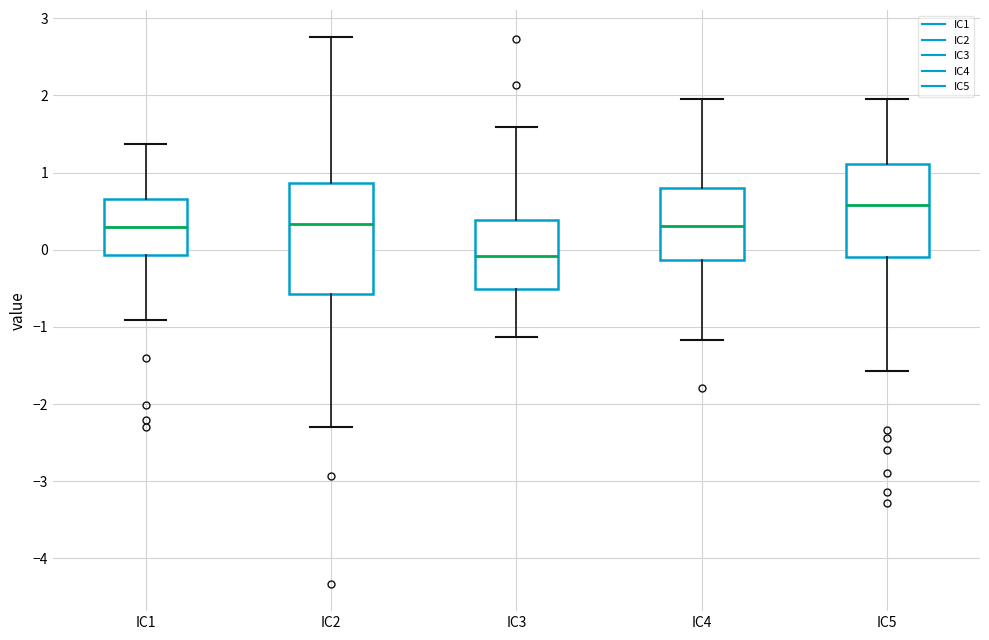

Reading left to right, transcribe this box plot: for each box, give where its median line is, the range the box spans, and where its two whiskers end, as read against the y-axis. The values are not printed on the chart, so give them approximately, as read against the axis.

IC1: median 0.3, box -0.1 to 0.7, whiskers -0.9 to 1.4
IC2: median 0.3, box -0.6 to 0.9, whiskers -2.3 to 2.8
IC3: median -0.1, box -0.5 to 0.4, whiskers -1.1 to 1.6
IC4: median 0.3, box -0.1 to 0.8, whiskers -1.2 to 2.0
IC5: median 0.6, box -0.1 to 1.1, whiskers -1.6 to 2.0